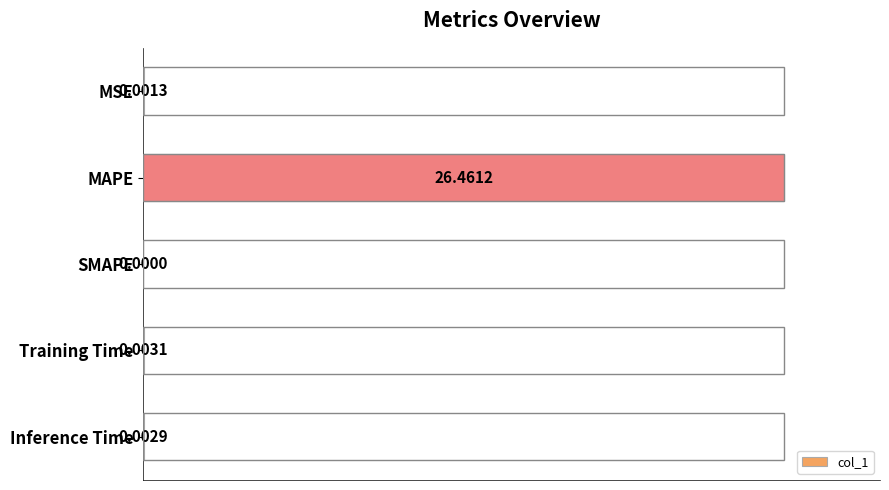

What is the sum of all values?

100.0